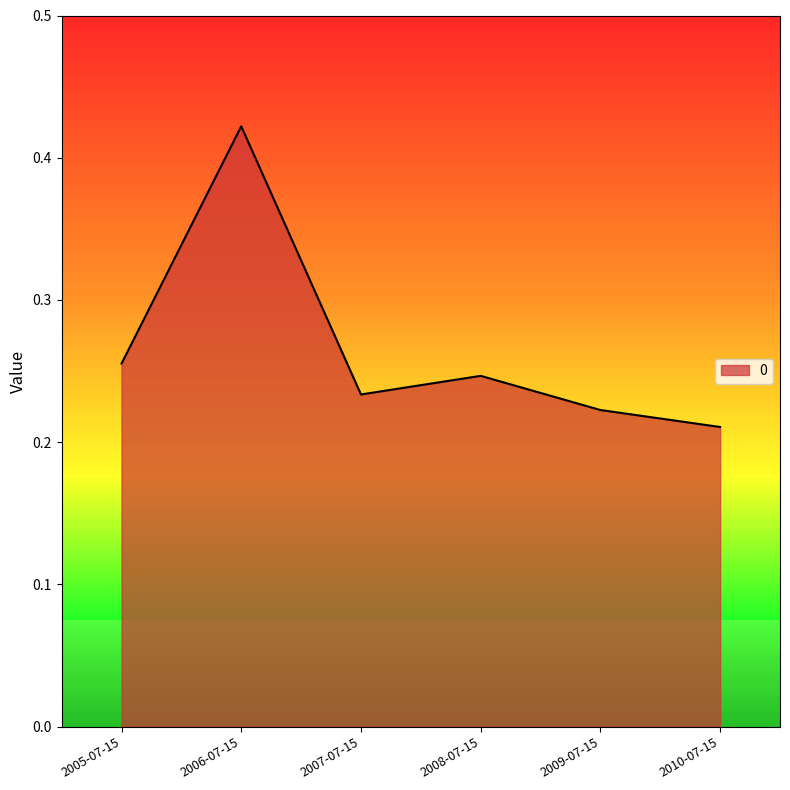

Between 2008-07-15 and 2009-07-15, which is larger?

2008-07-15